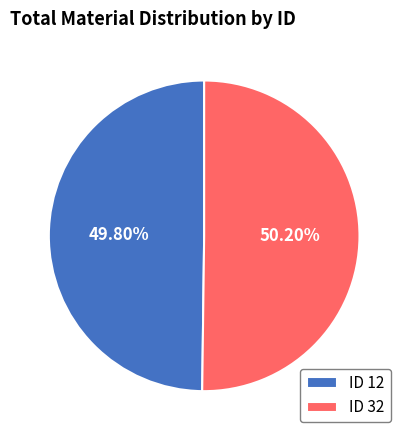

How many segments does this pie chart have?

2